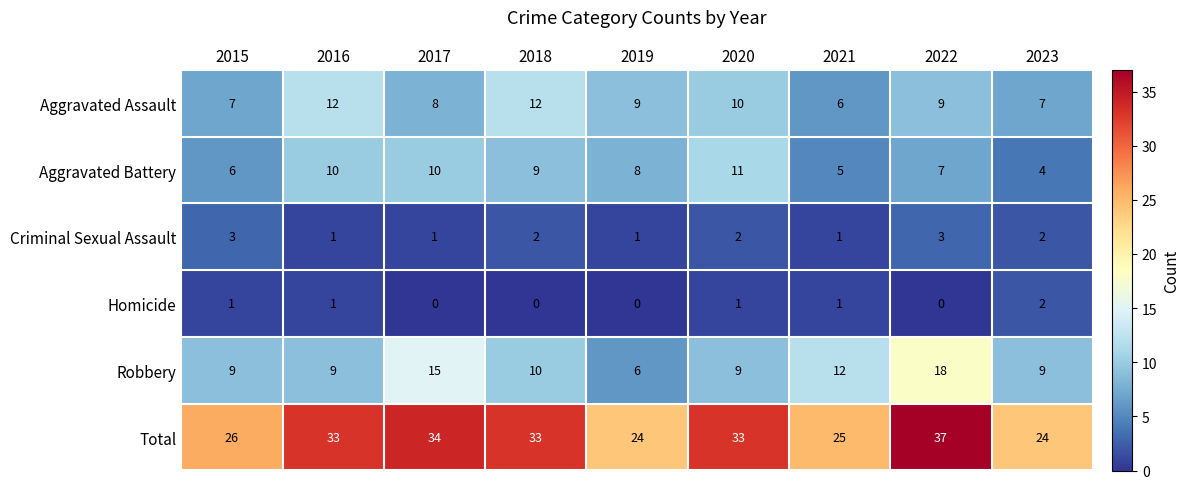

What is the greatest value displayed?

37